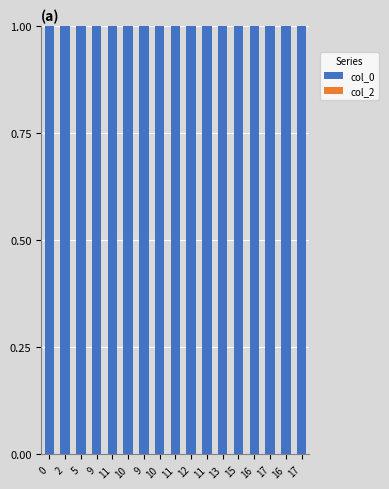

Reading left to right, what are all the values shown in this chart?

col_0: 0=1	2=1	5=1	9=1	11=1	10=1	9=1	10=1	11=1	12=1	11=1	13=1	15=1	16=1	17=1	16=1	17=1
col_2: 0=0	2=0	5=0	9=0	11=0	10=0	9=0	10=0	11=0	12=0	11=0	13=0	15=0	16=0	17=0	16=0	17=0